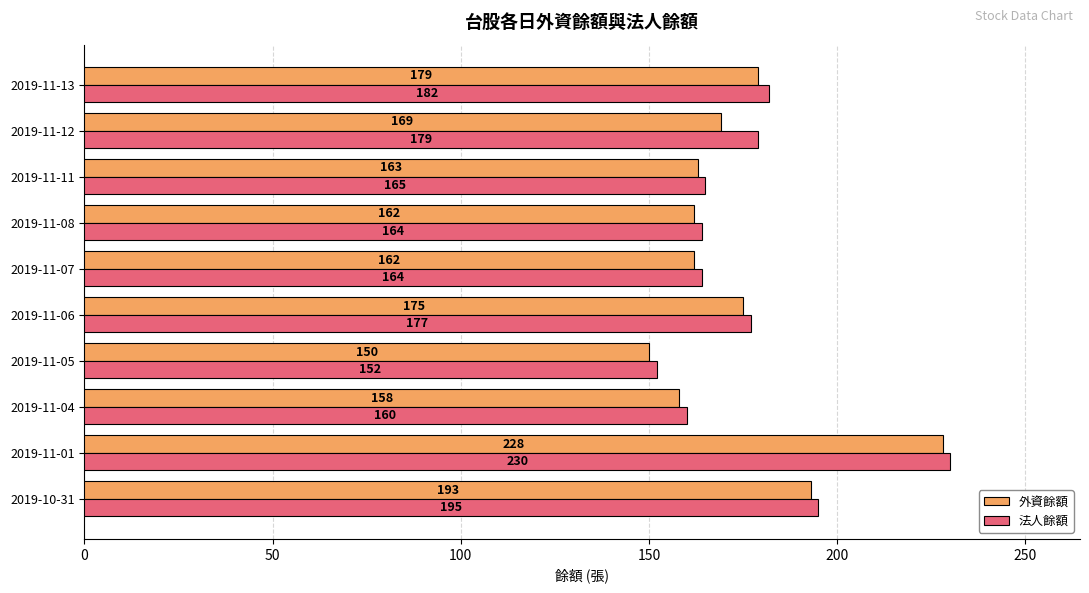

Which series has the largest total across all categories?

法人餘額